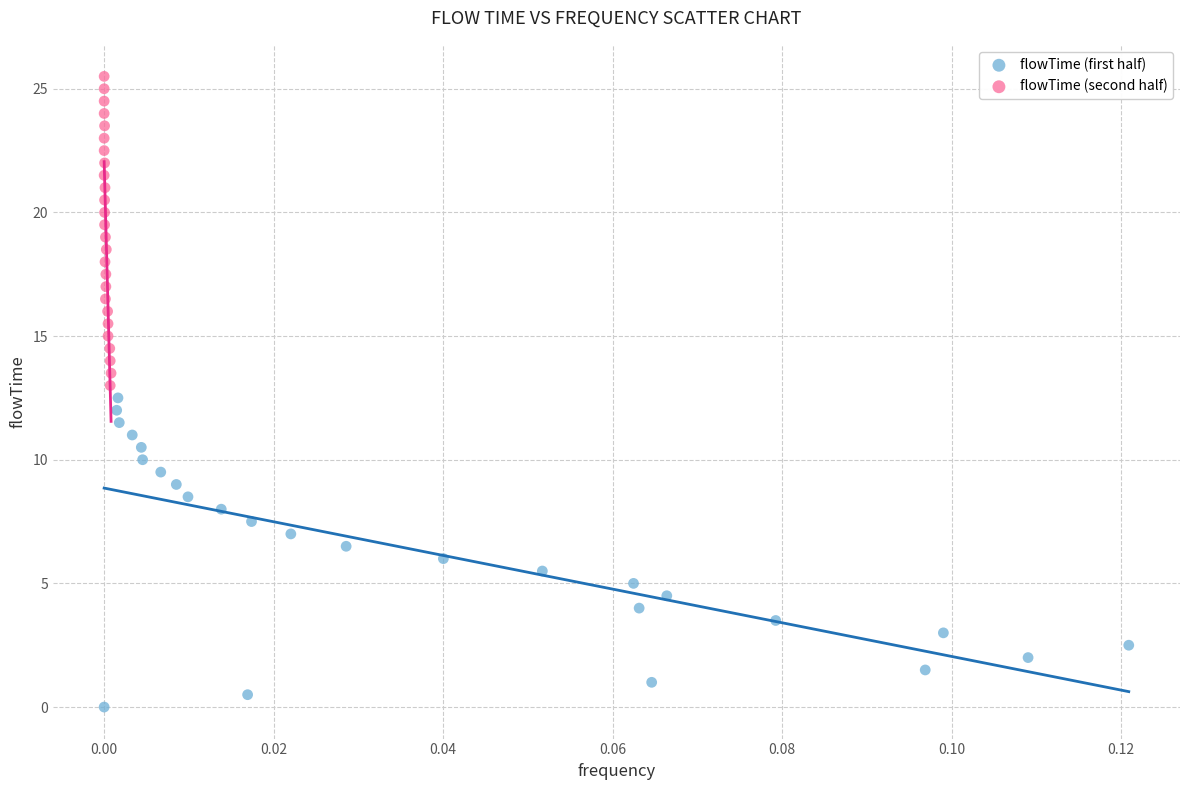

Which series contains the highest Y value?

flowTime (second half)